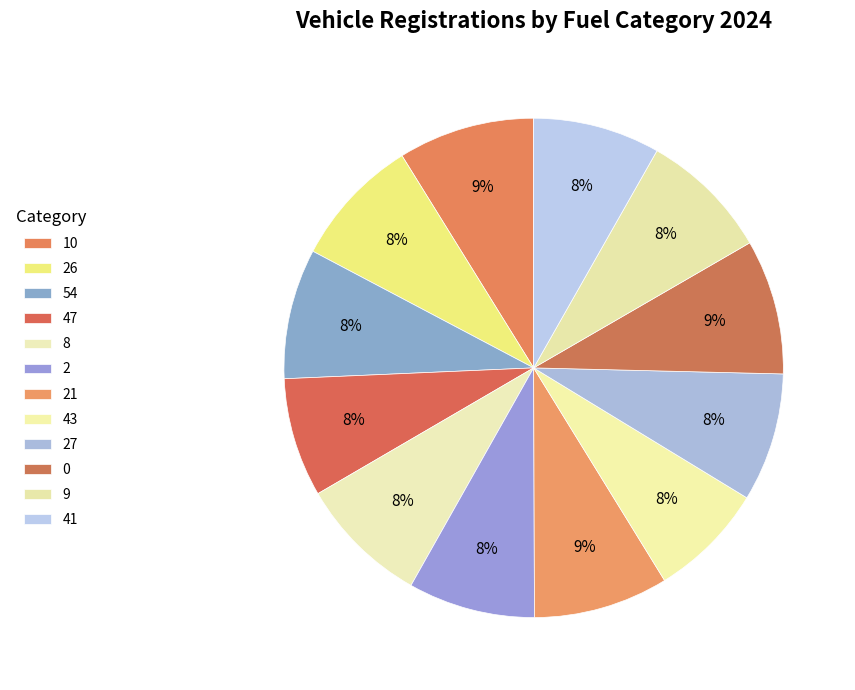

Does any single category account for the majority?

No